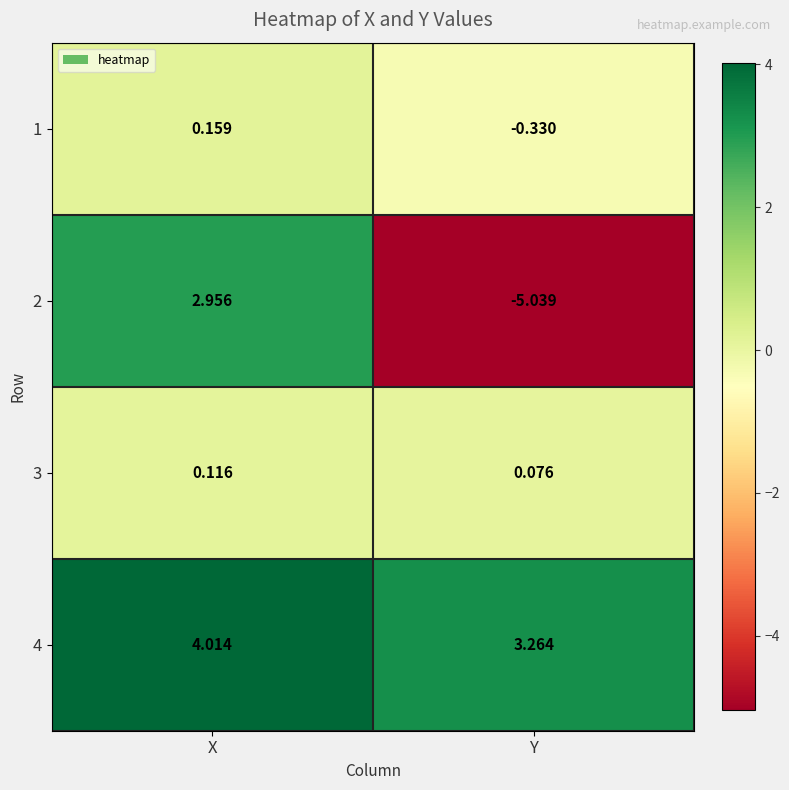

At which label is 4 closest to 3?

Y